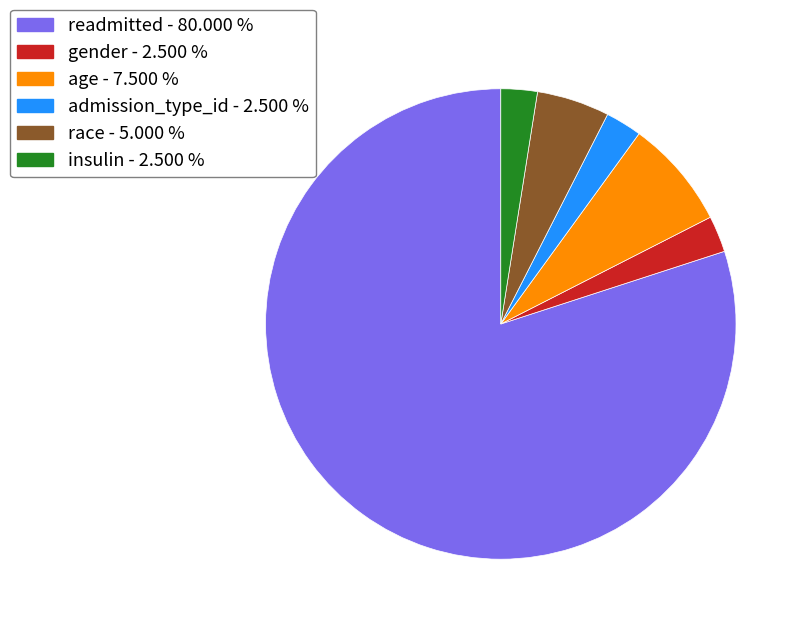

How many segments does this pie chart have?

6